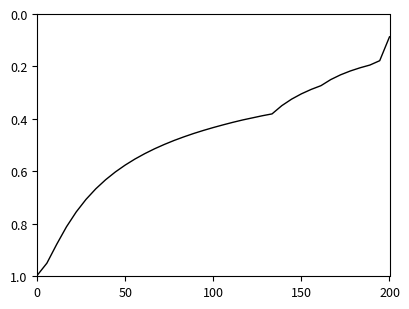

What is the greatest value displayed?

1.0